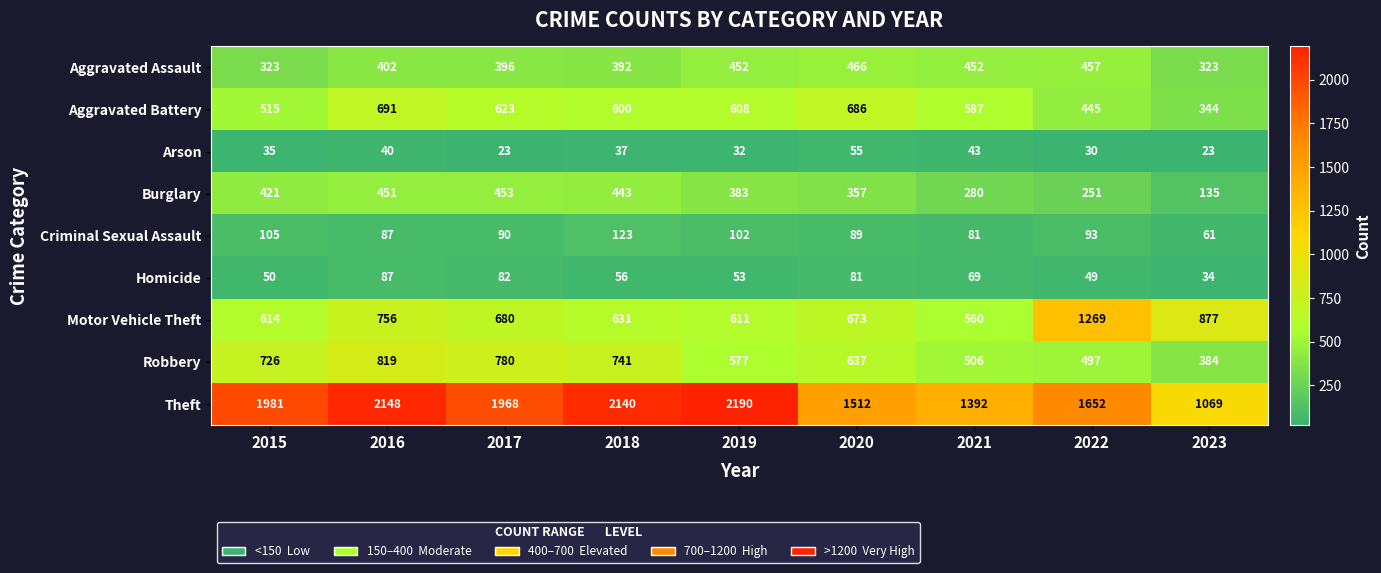

True or false: Motor Vehicle Theft has a value of 877 at 2023.

True